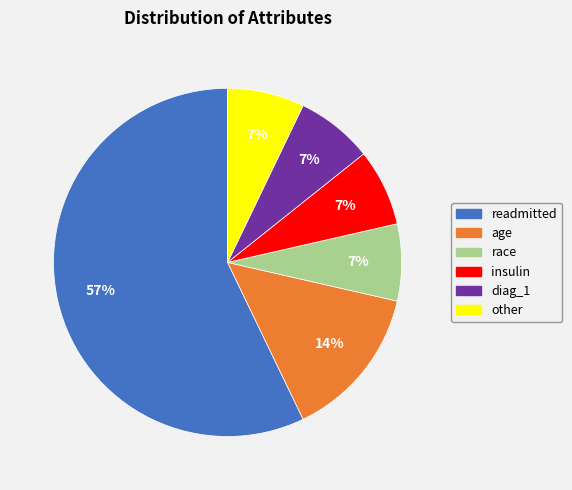

Which slice is the largest?

readmitted